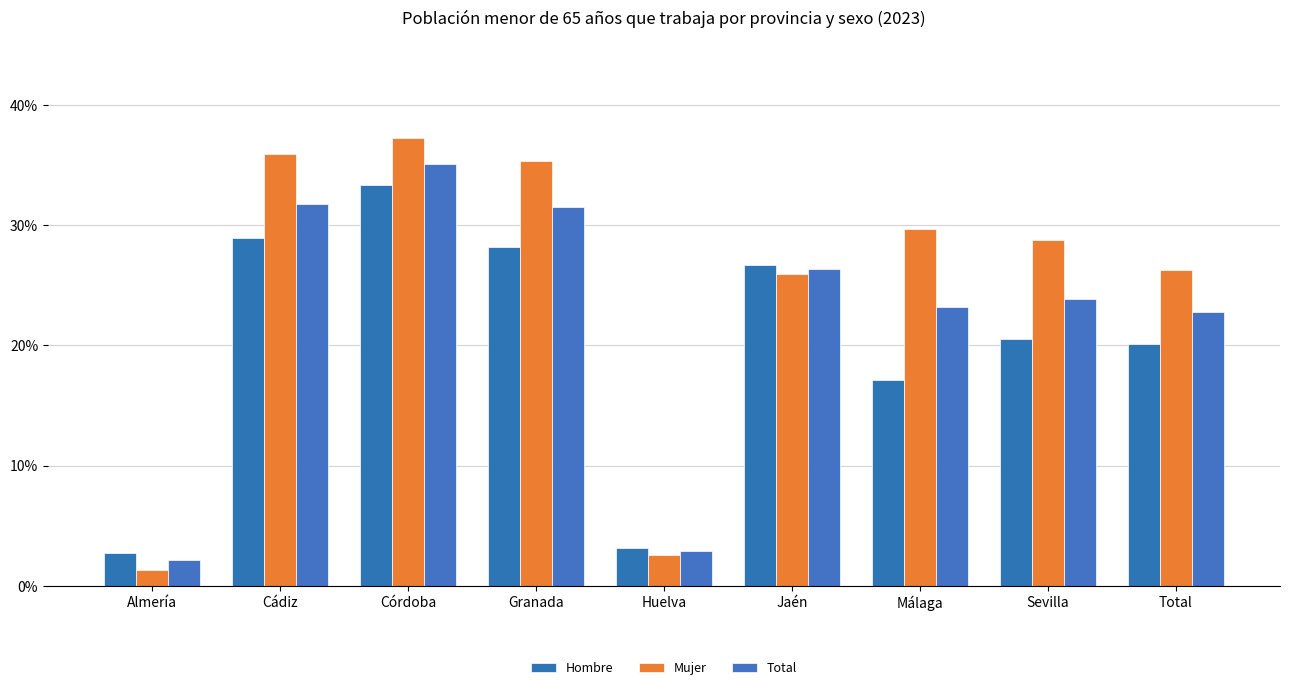

At which category does the chart reach its minimum across all series?

Almería